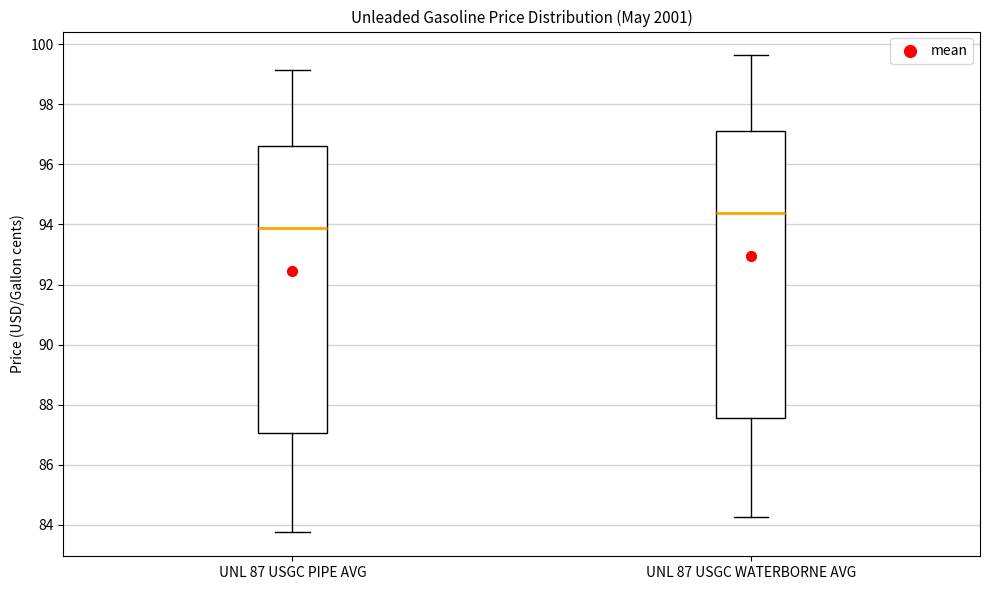

Where does the upper whisker of the box for UNL 87 USGC PIPE AVG end on the y-axis? The values are not printed on the chart, so give them approximately, as read against the axis.

99.2